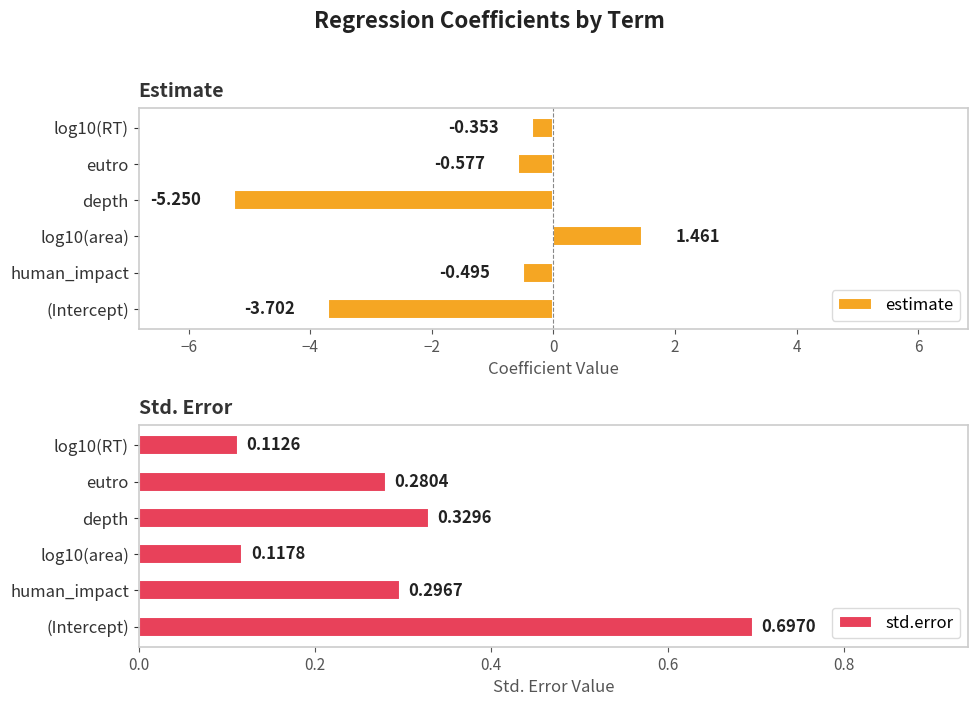

Rank the categories by std.error value from highest to lowest.

(Intercept), depth, human_impact, eutro, log10(area), log10(RT)